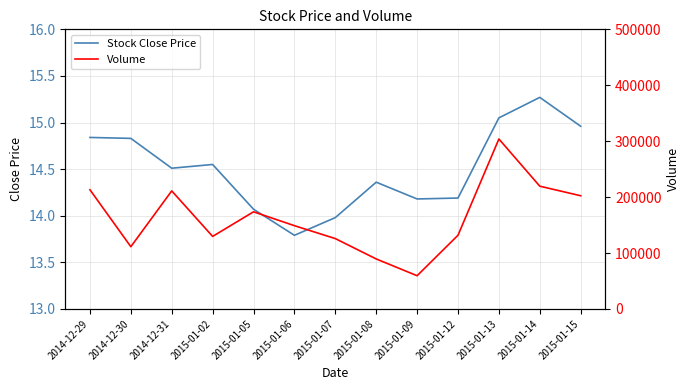

At how many categories does at least one series exceed 201999?

5